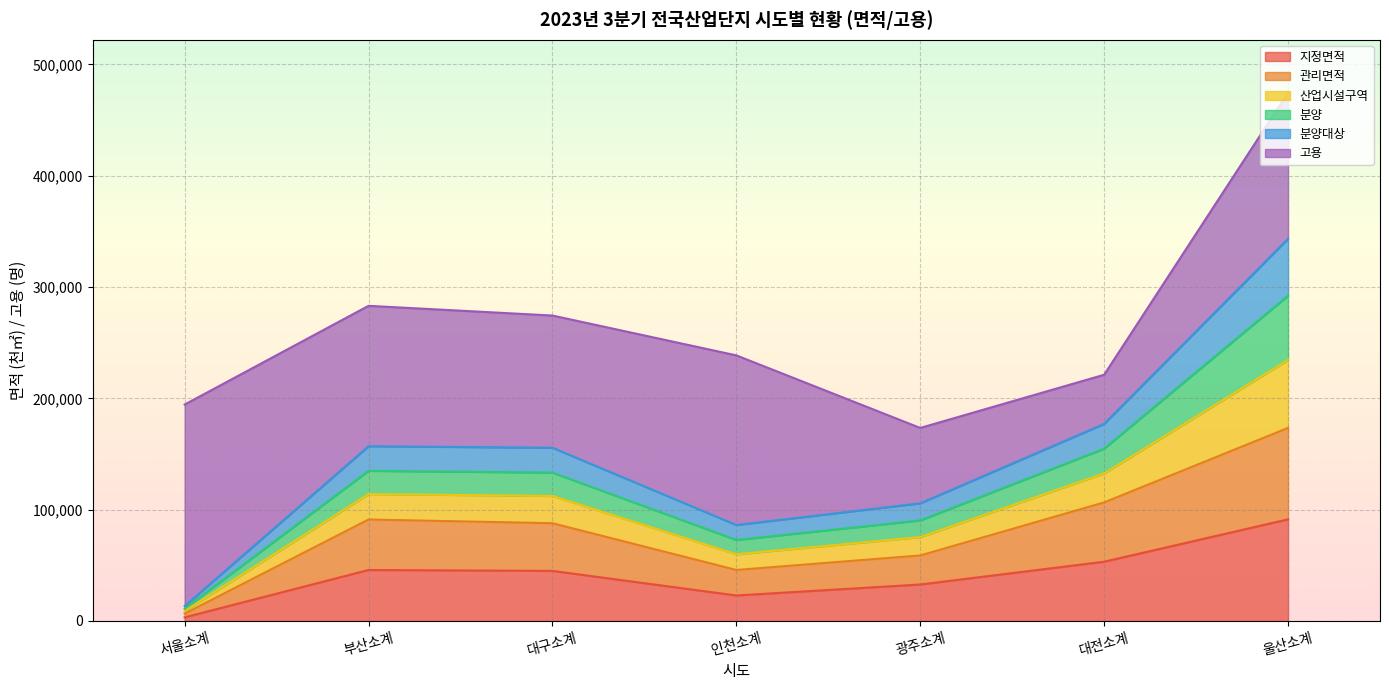

What is the difference between the 산업시설구역 values at 부산소계 and 대구소계?

1364